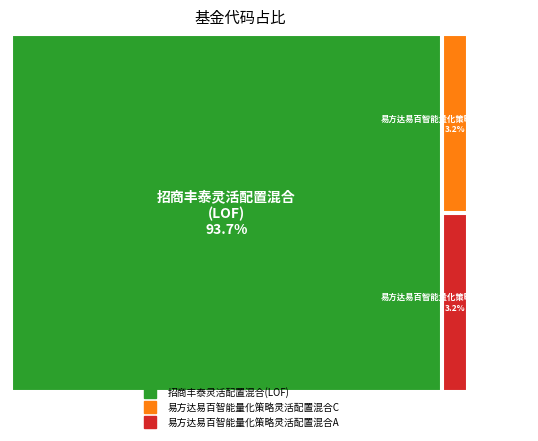

Which category has the biggest portion of the pie?

招商丰泰灵活配置混合(LOF)